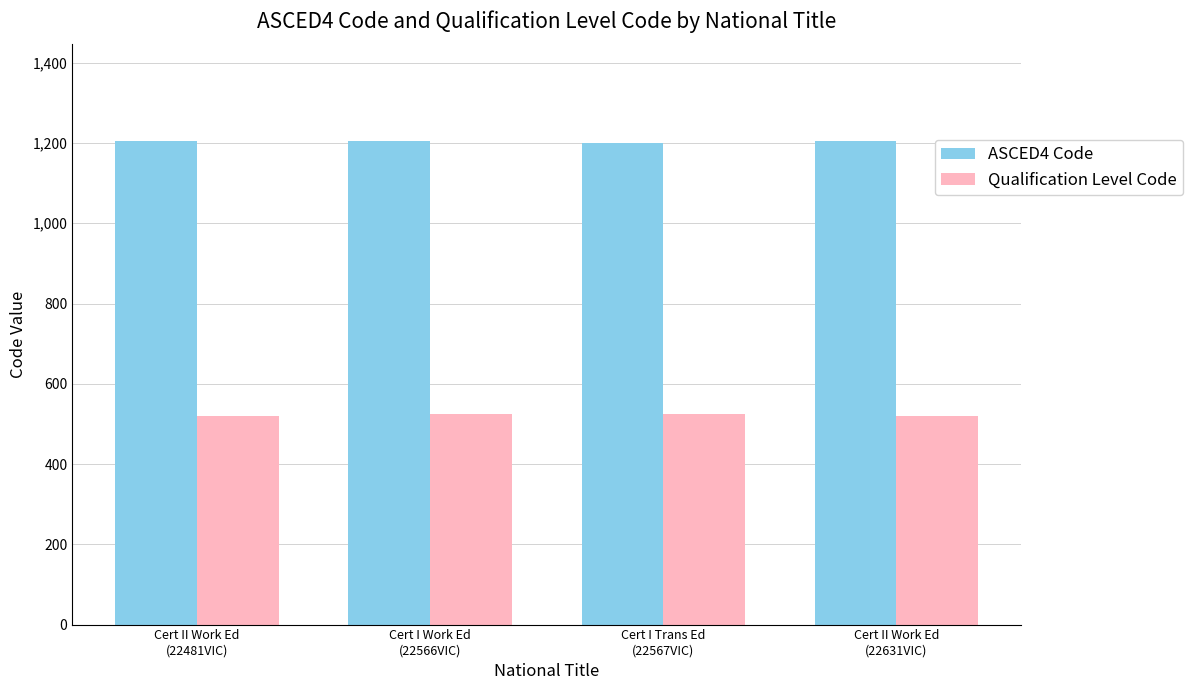

What is the sum of all Qualification Level Code values?

2090